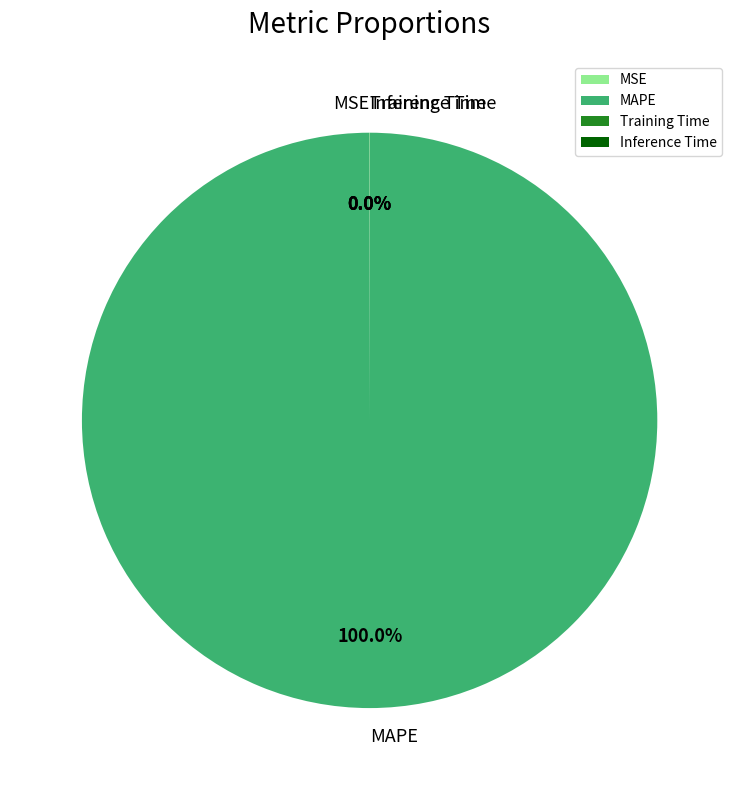

To the nearest percent, what is the difference between the largest and smallest slice percentages?

100%